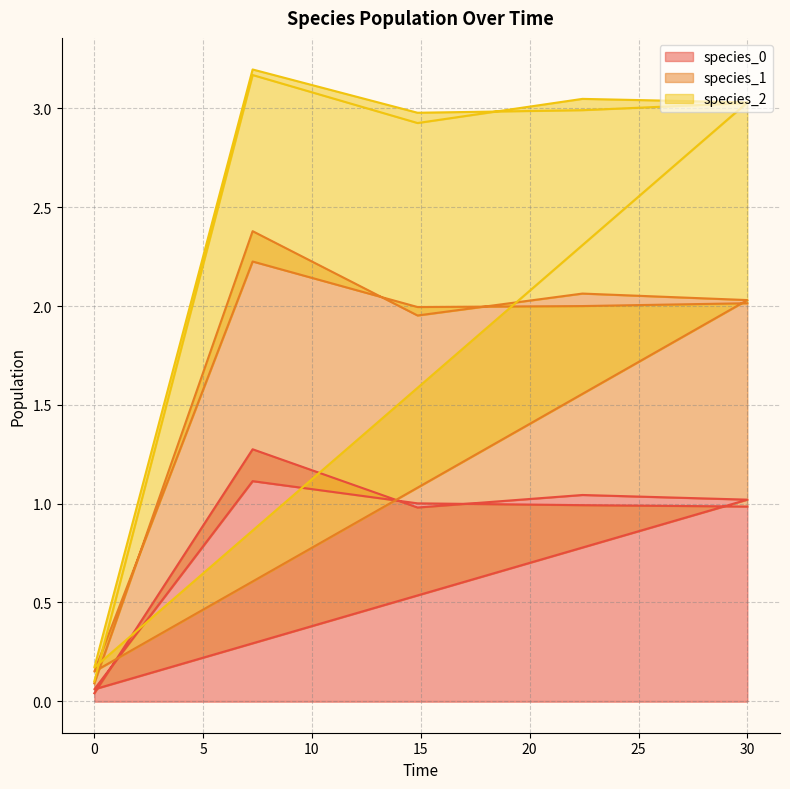

The value of species_1 at 30.0 is 4.5. True or false?

False